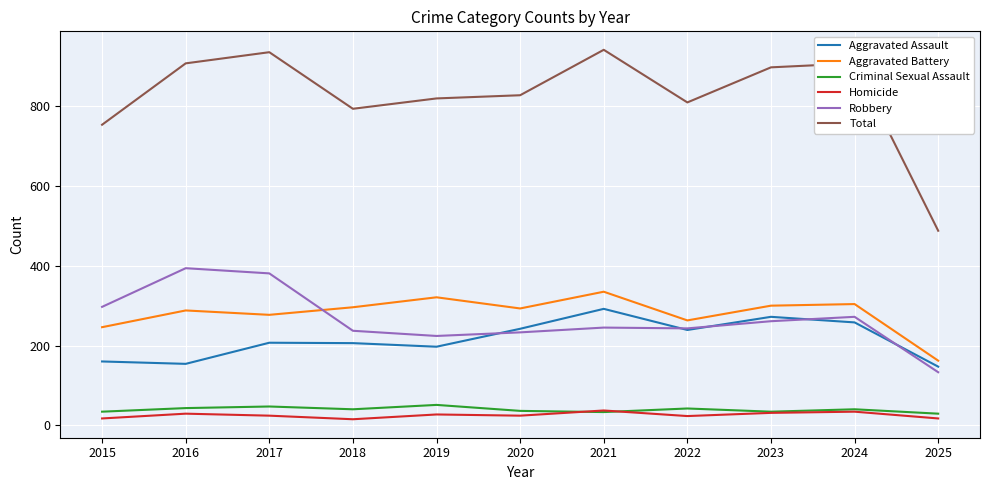

At how many categories does at least one series exceed 470?

11